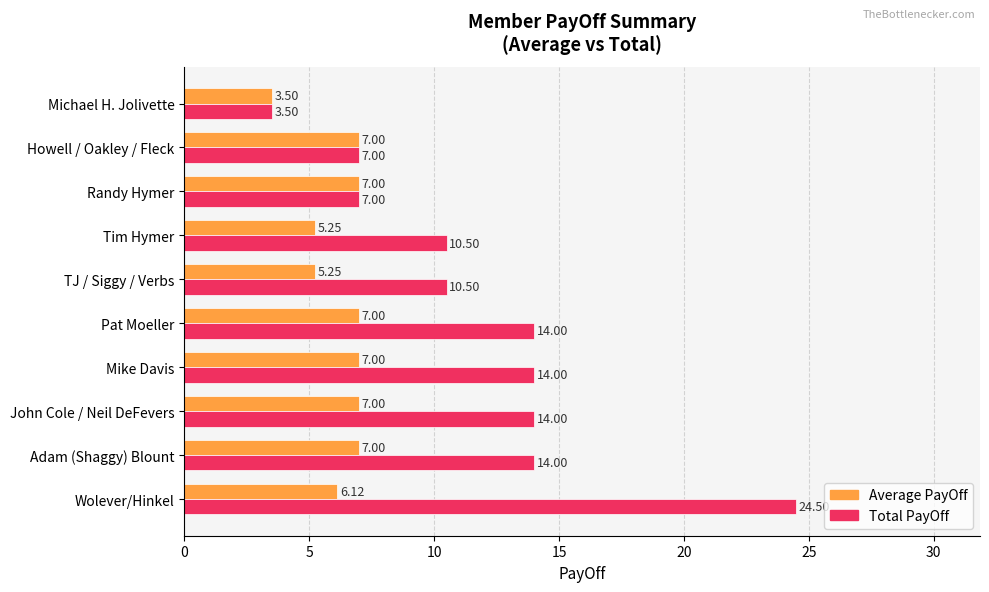

Which series has the largest total across all categories?

Total PayOff